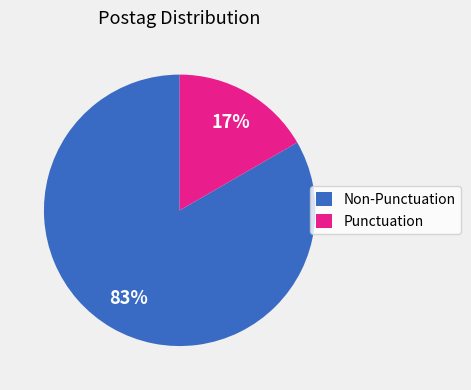

Between Punctuation and Non-Punctuation, which is larger?

Non-Punctuation